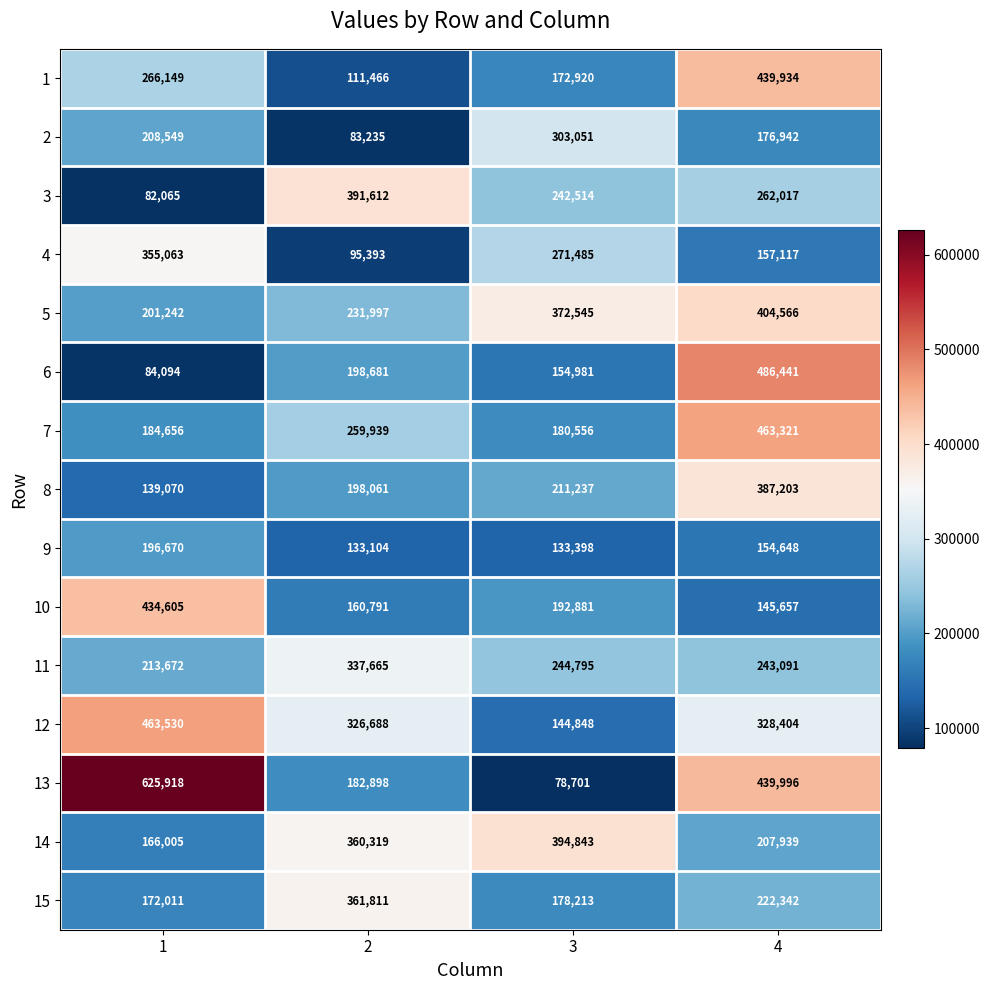

What is the spread (max minus min) of values at 4?

340784